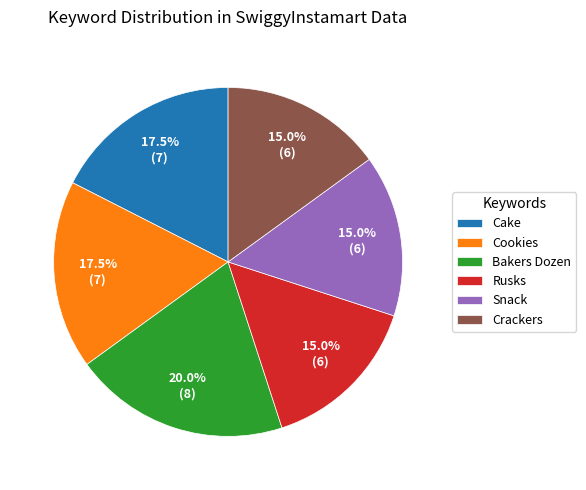

What is the largest slice in the pie chart?

Bakers Dozen